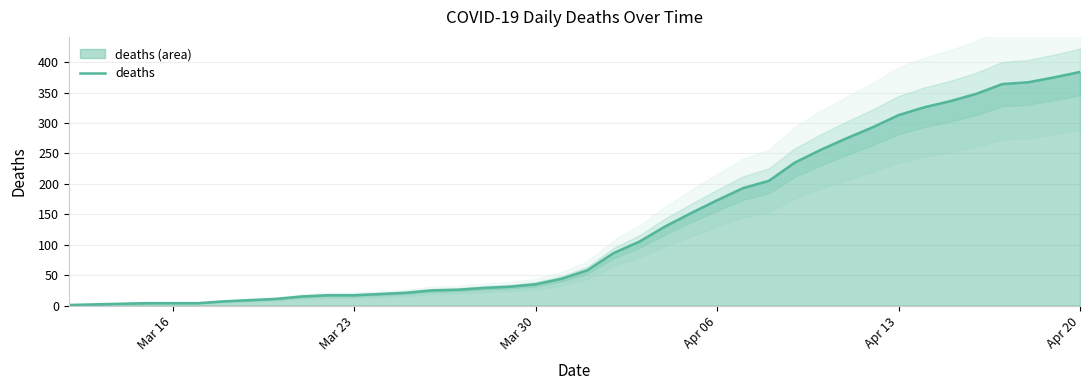

Is it true that deaths equals 313 at Apr 13?

True